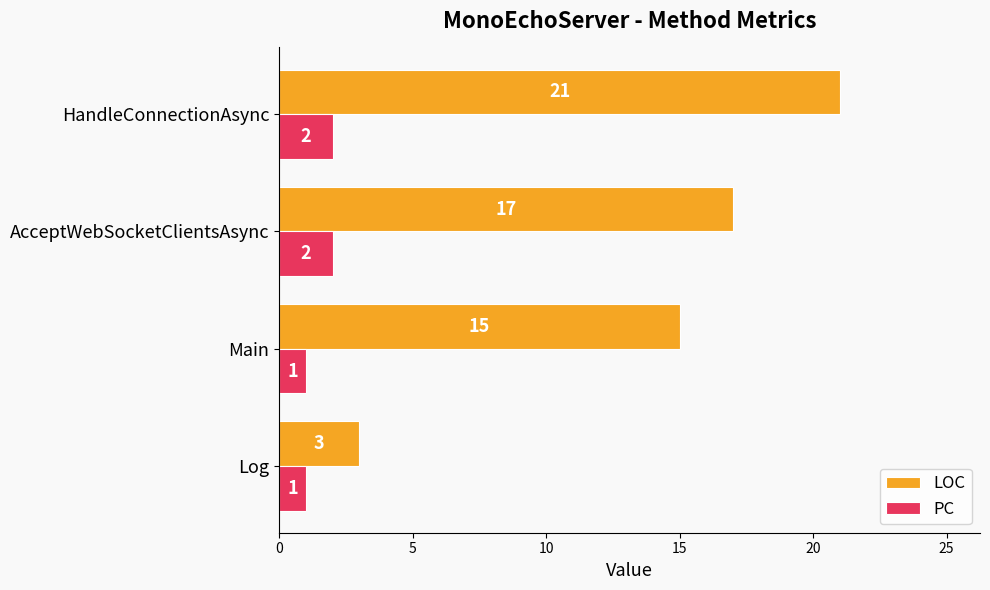

Which series changed the most between Main and HandleConnectionAsync?

LOC